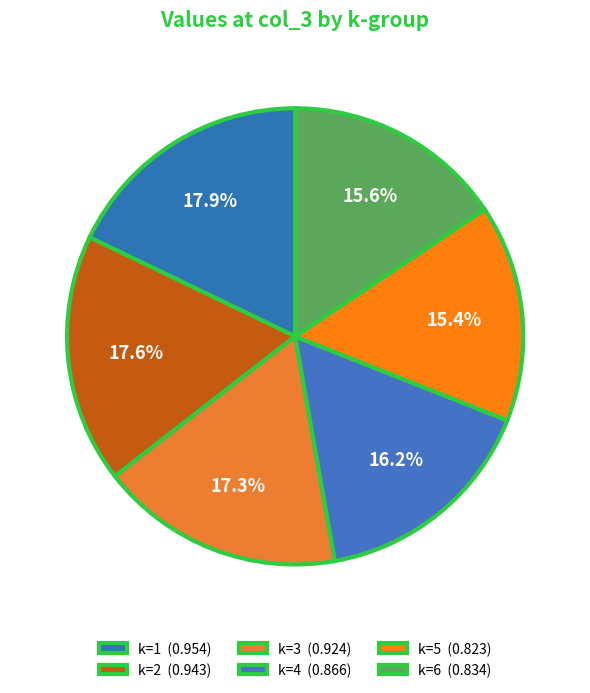

Does k=6 represent more than half of the total?

No